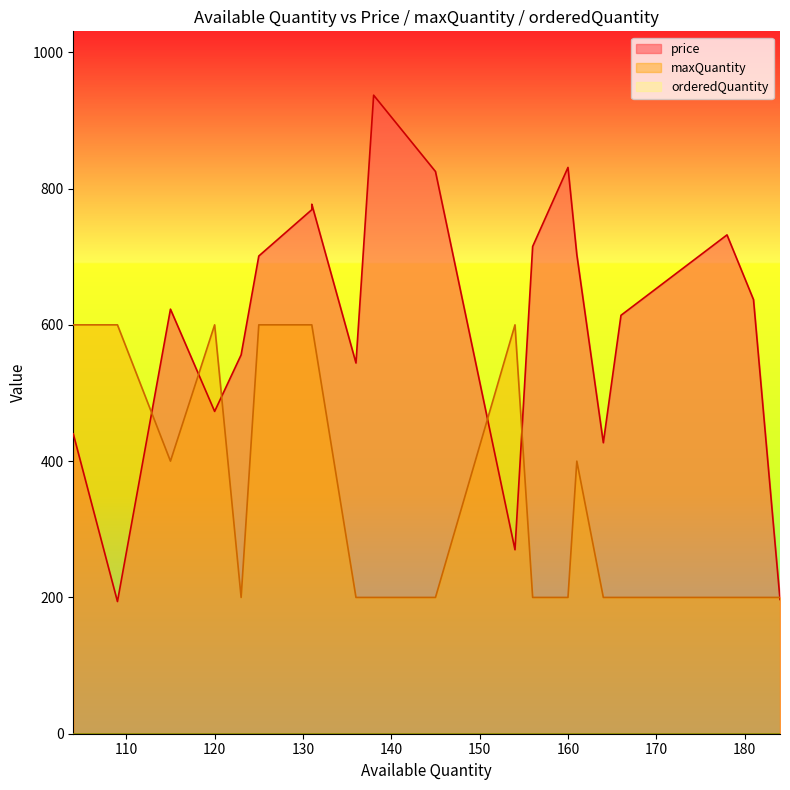

Does the chart display data point markers on the line(s)?

No